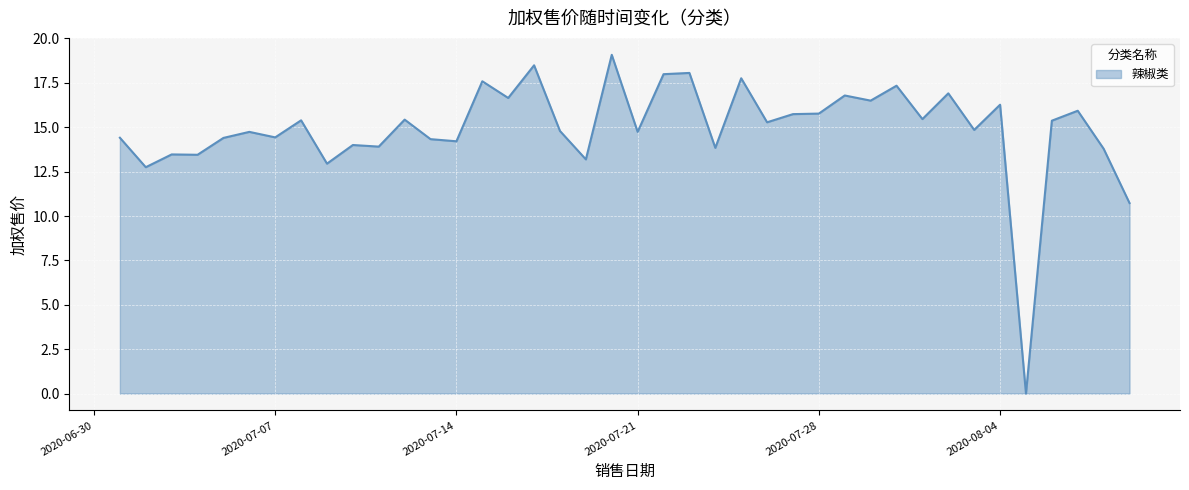

Reading left to right, what are all the values shown in this chart?

2020-07-01=14.4	2020-07-02=12.8	2020-07-03=13.5	2020-07-04=13.4	2020-07-05=14.4	2020-07-06=14.7	2020-07-07=14.4	2020-07-08=15.4	2020-07-09=12.9	2020-07-10=14.0	2020-07-11=13.9	2020-07-12=15.4	2020-07-13=14.3	2020-07-14=14.2	2020-07-15=17.6	2020-07-16=16.6	2020-07-17=18.5	2020-07-18=14.8	2020-07-19=13.2	2020-07-20=19.1	2020-07-21=14.7	2020-07-22=18.0	2020-07-23=18.1	2020-07-24=13.8	2020-07-25=17.8	2020-07-26=15.3	2020-07-27=15.7	2020-07-28=15.8	2020-07-29=16.8	2020-07-30=16.5	2020-07-31=17.3	2020-08-01=15.5	2020-08-02=16.9	2020-08-03=14.8	2020-08-04=16.3	2020-08-05=0.0	2020-08-06=15.4	2020-08-07=15.9	2020-08-08=13.8	2020-08-09=10.7